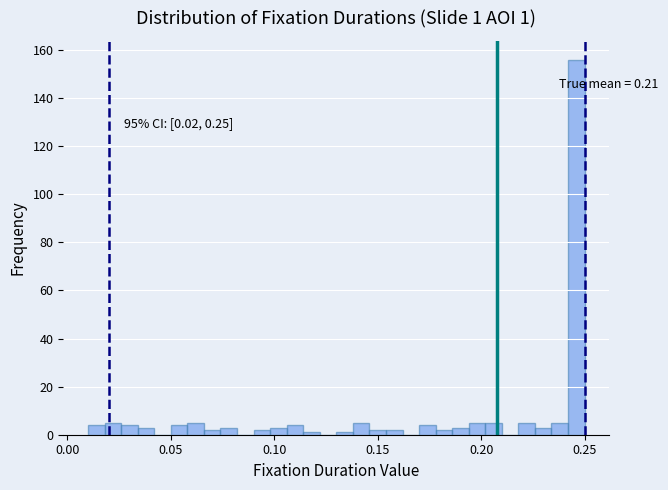

Read against the x-axis, roughly where is the centre of the tallest bar?

0.245